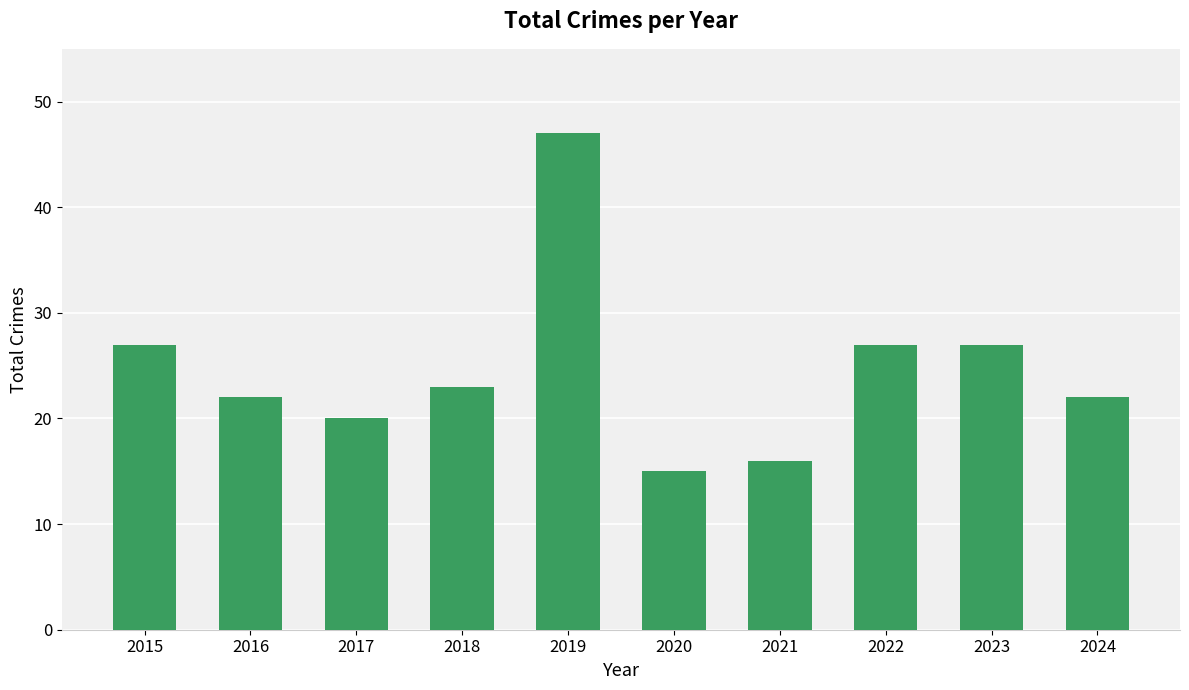

What is the change in value from 2016 to 2020?

-7